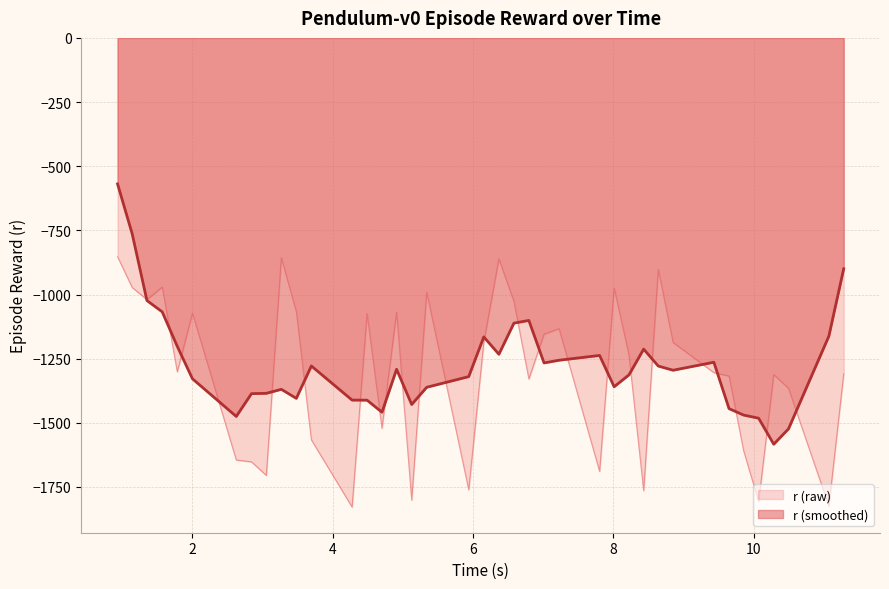

What is the minimum value shown in the chart?

-1828.2